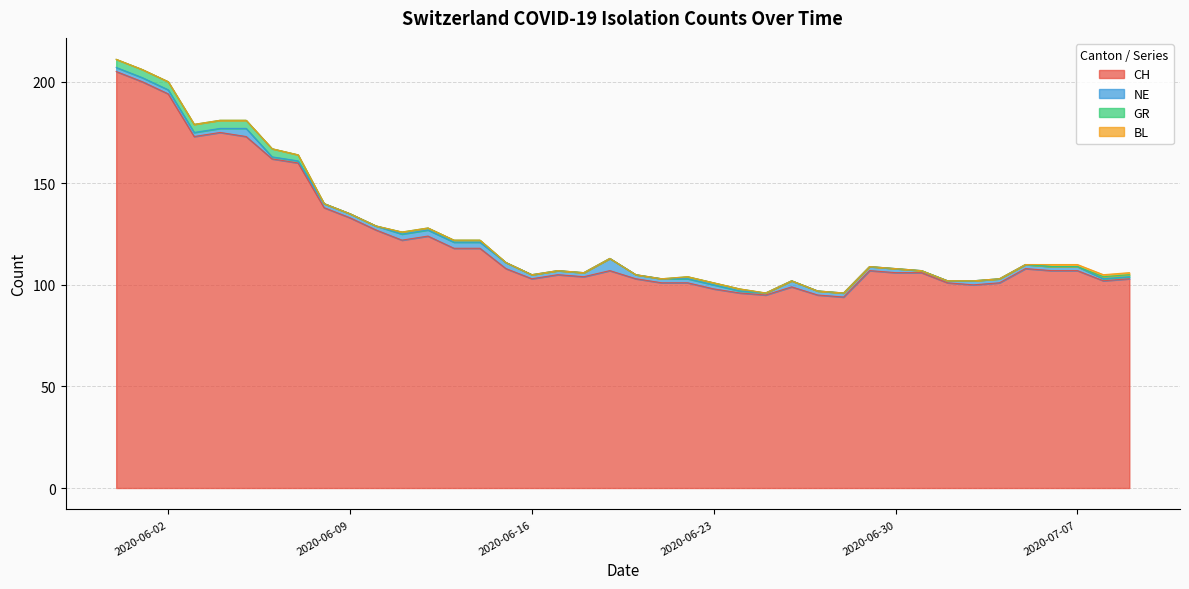

How many data points in NE are above 2?

8